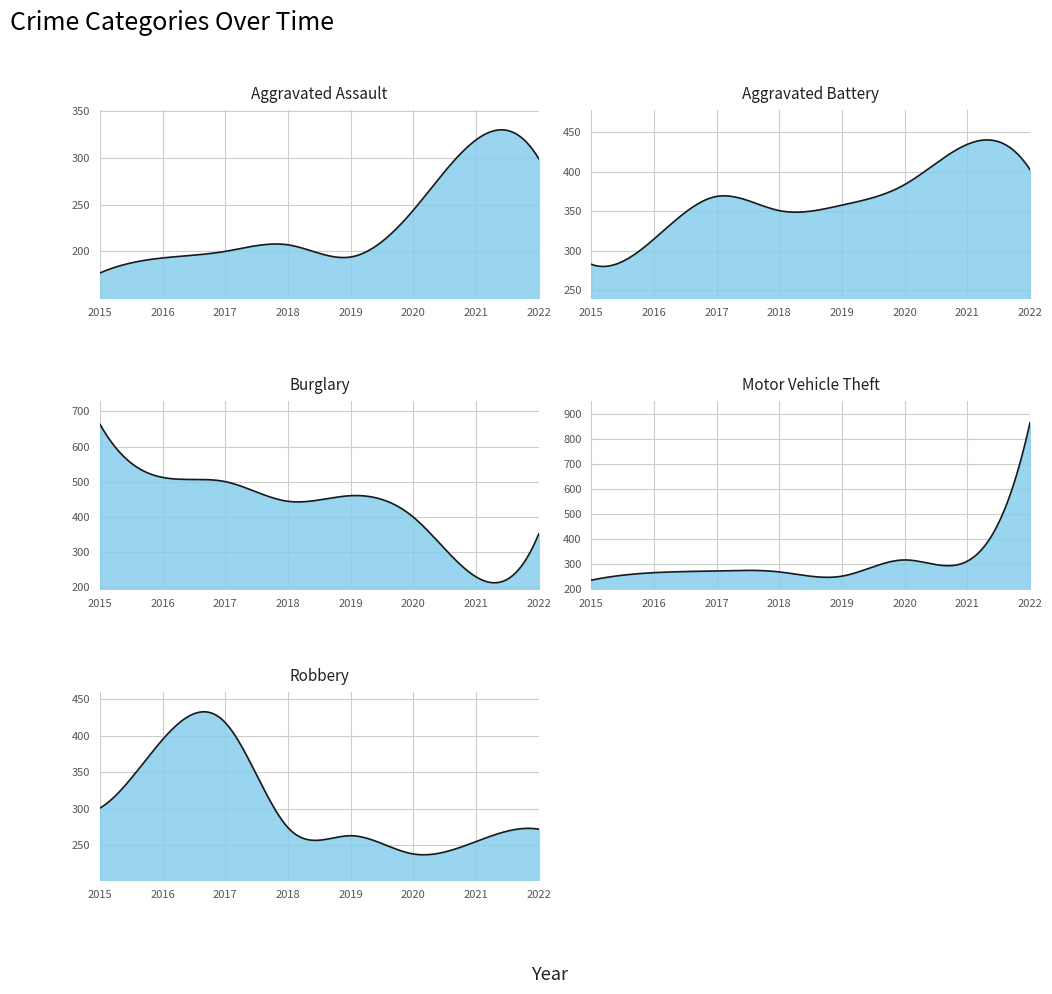

How many data points in Aggravated Battery are above 369?

3